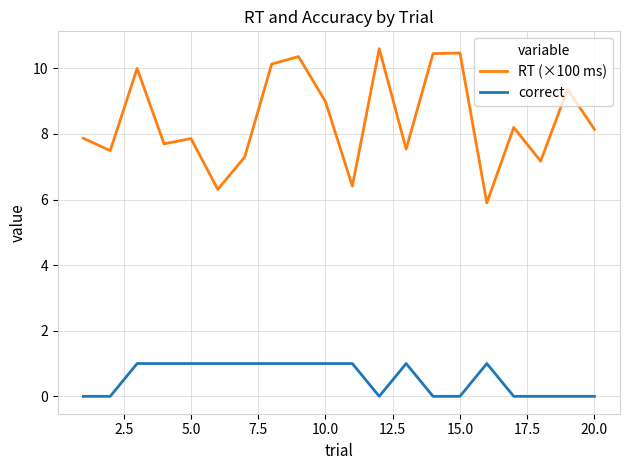

Which series has the widest spread of values?

RT (×100 ms)